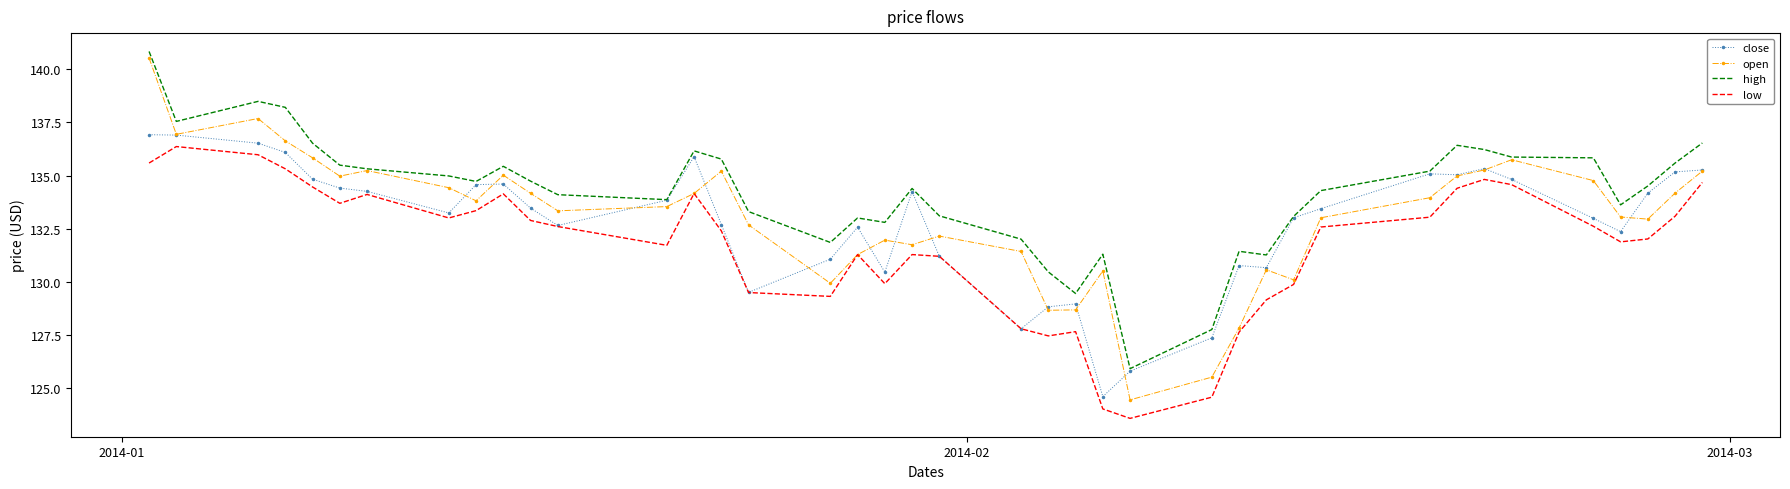

True or false: low and high cross at least once.

False